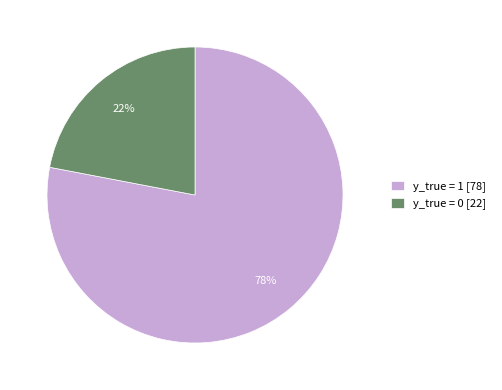

To the nearest percent, what is the difference between the y_true = 0 and y_true = 1 slice percentages?

56%